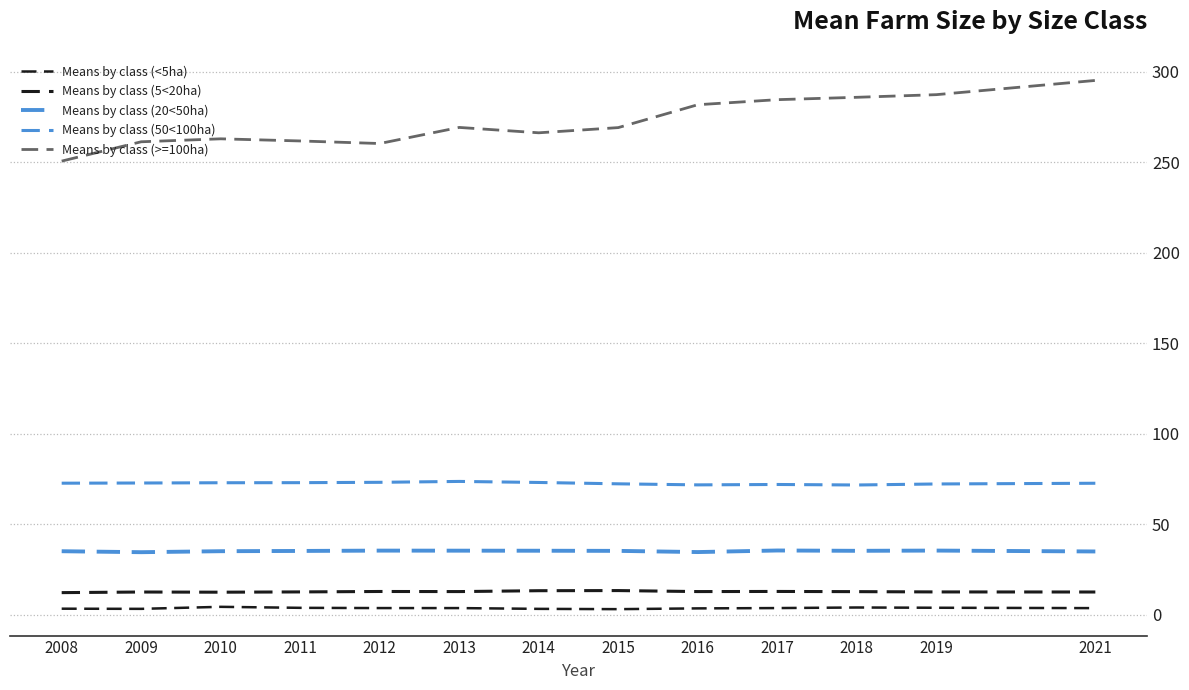

How many lines are shown in the chart?

5